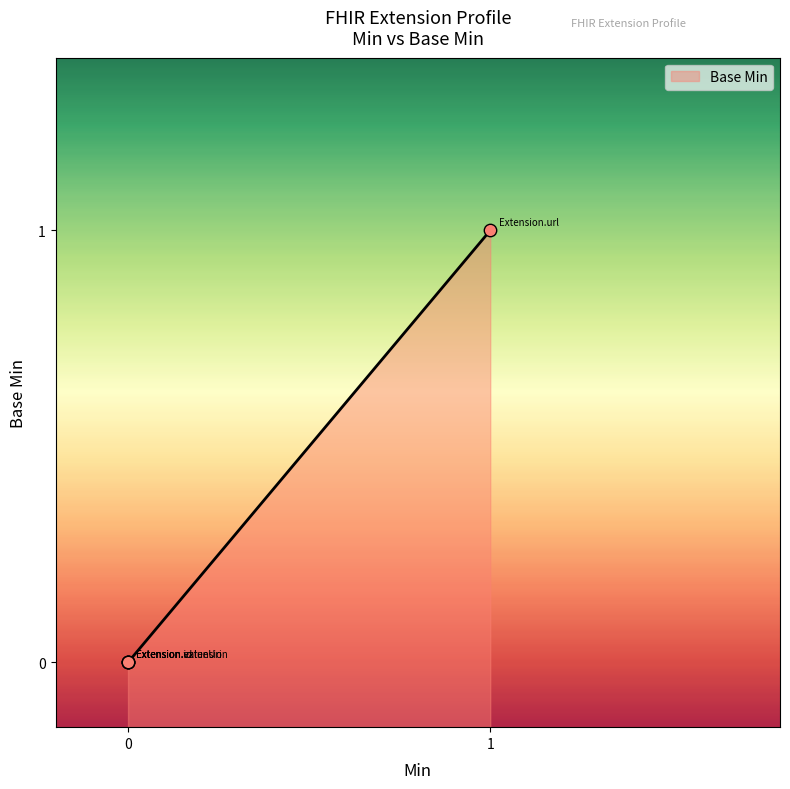

Which has a higher value, Extension.valueUri or Extension.extension?

Extension.valueUri